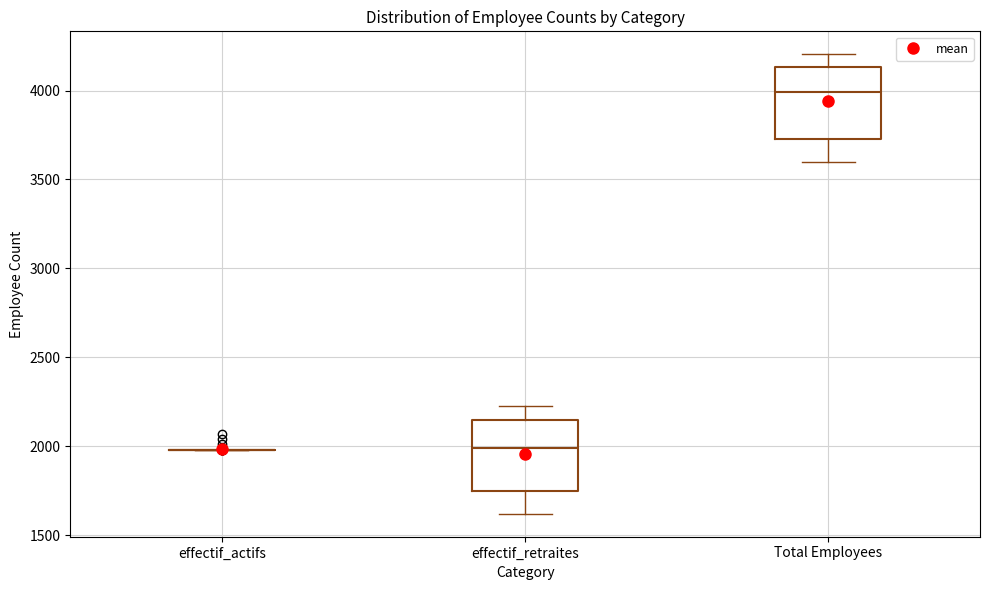

Reading left to right, read every box against the y-axis: the position of its median line, the range the box covers, and the ends of its whiskers. The values are not printed on the chart, so give them approximately, as read against the axis.

effectif_actifs: box collapsed to a line at 2000, whiskers 2000 to 2000
effectif_retraites: median 2000, box 1750 to 2150, whiskers 1600 to 2200
Total Employees: median 4000, box 3750 to 4150, whiskers 3600 to 4200